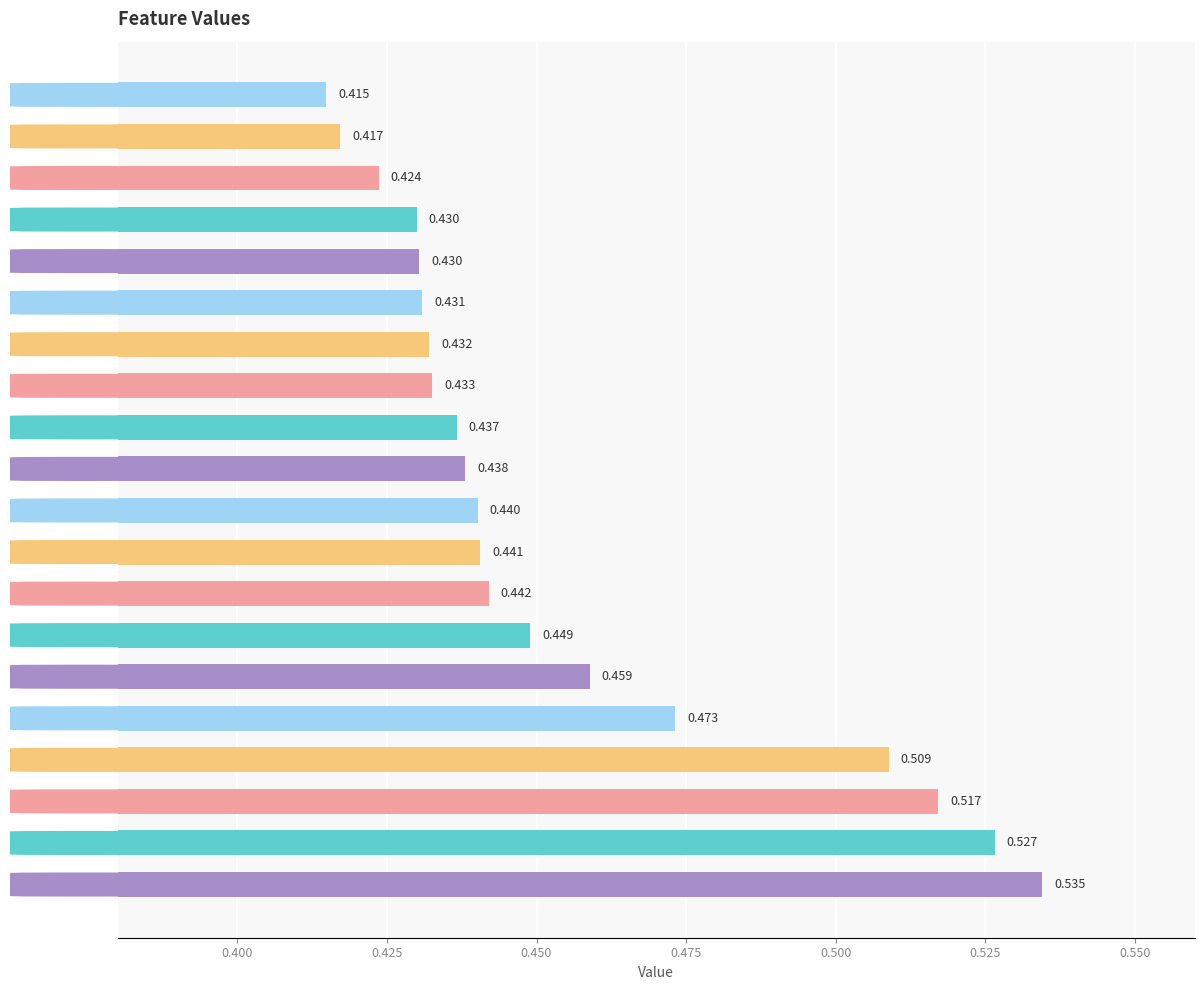

Which has a higher value, hmin or SwHBa?

SwHBa